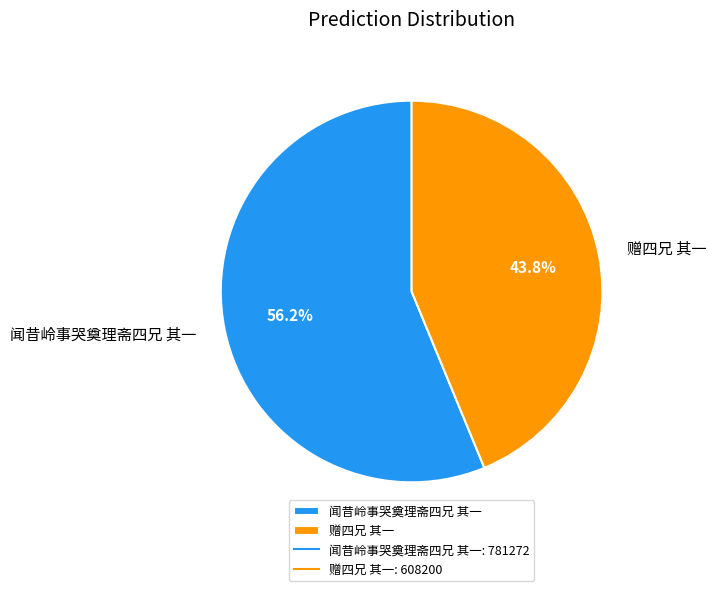

To the nearest percent, what portion does 赠四兄 其一 represent?

44%